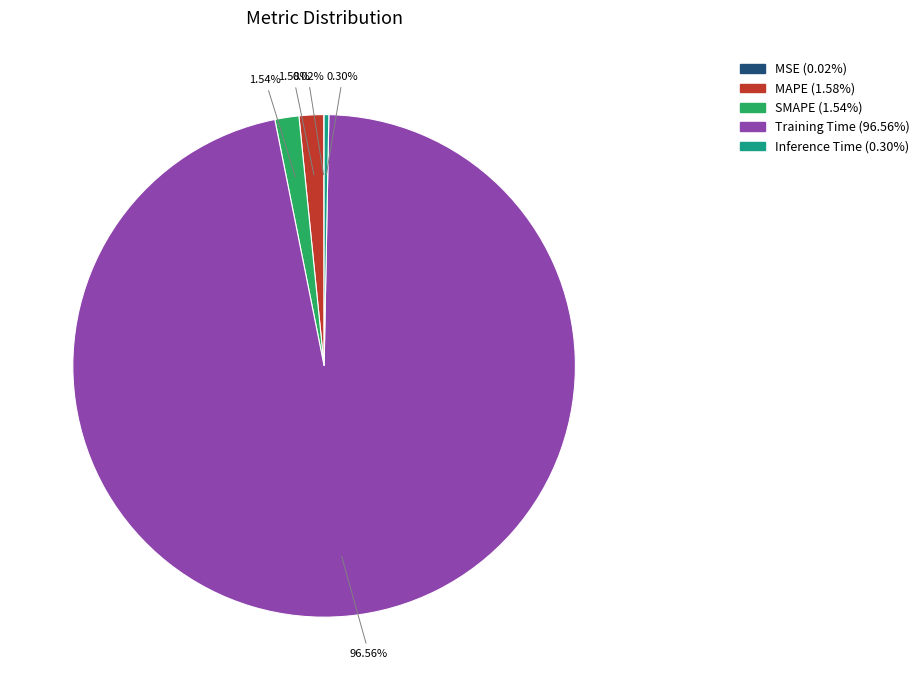

True or false: MAPE accounts for 2% of the total.

True